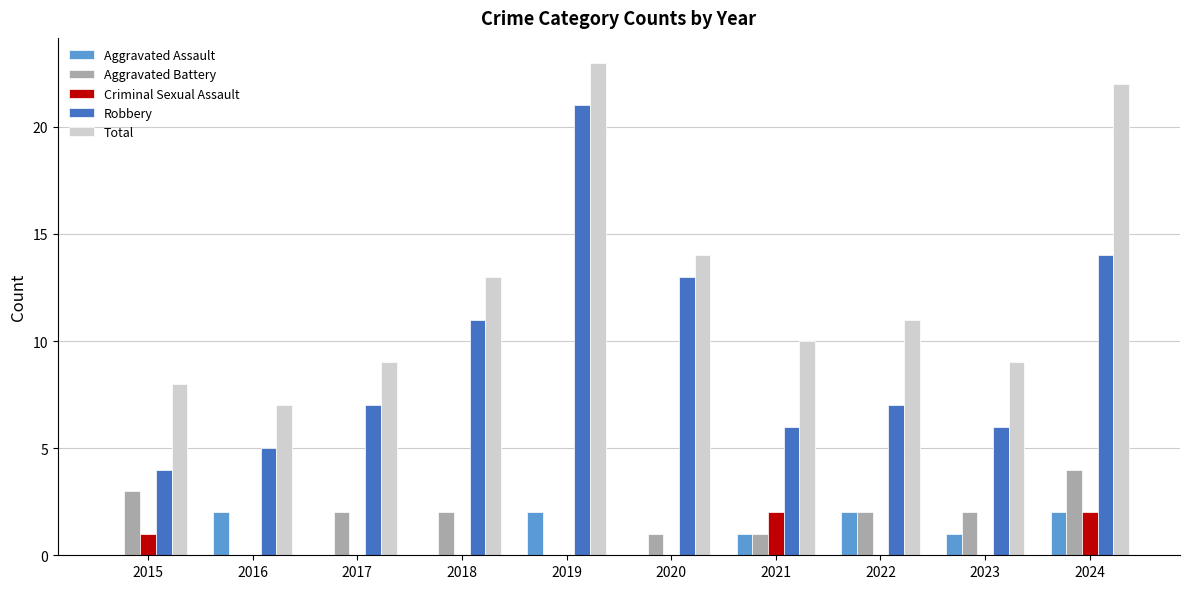

At which label is Total closest to 15?

2020